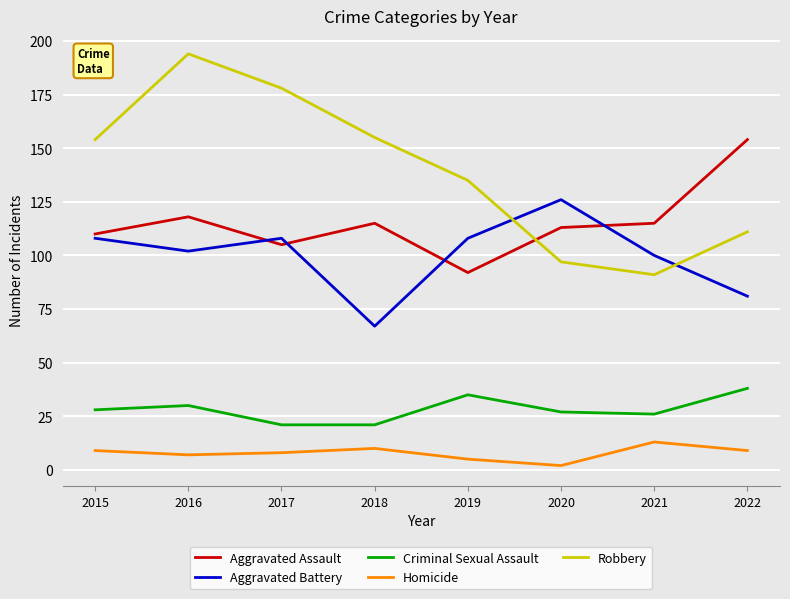

Read the Robbery value at 2020, to the nearest 5.

95